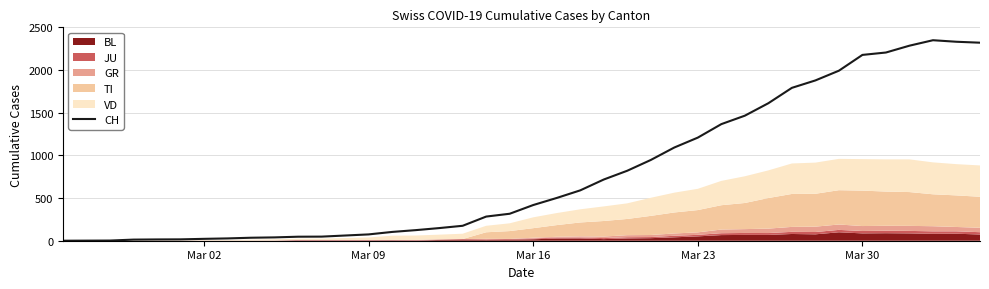

How many points are higher than both their immediate neighbors (excluding endpoints)?

1